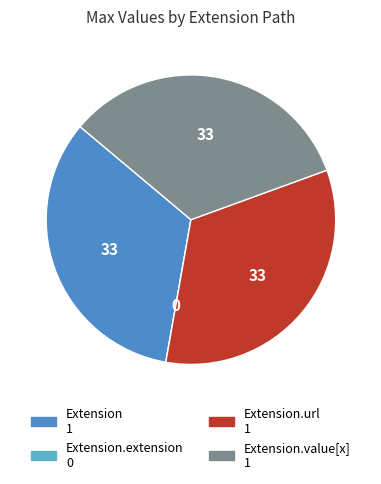

Is there any slice that represents more than half of the pie?

No